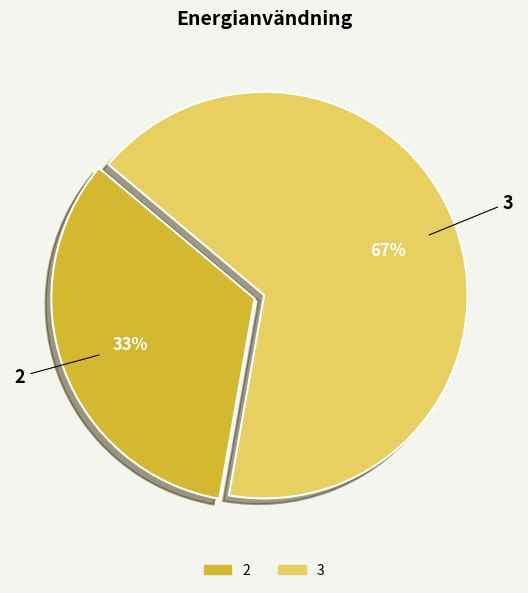

Is there any slice that represents more than half of the pie?

Yes